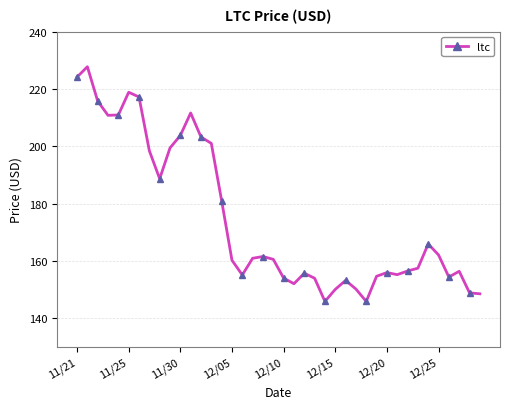

What is the average value?

174.7